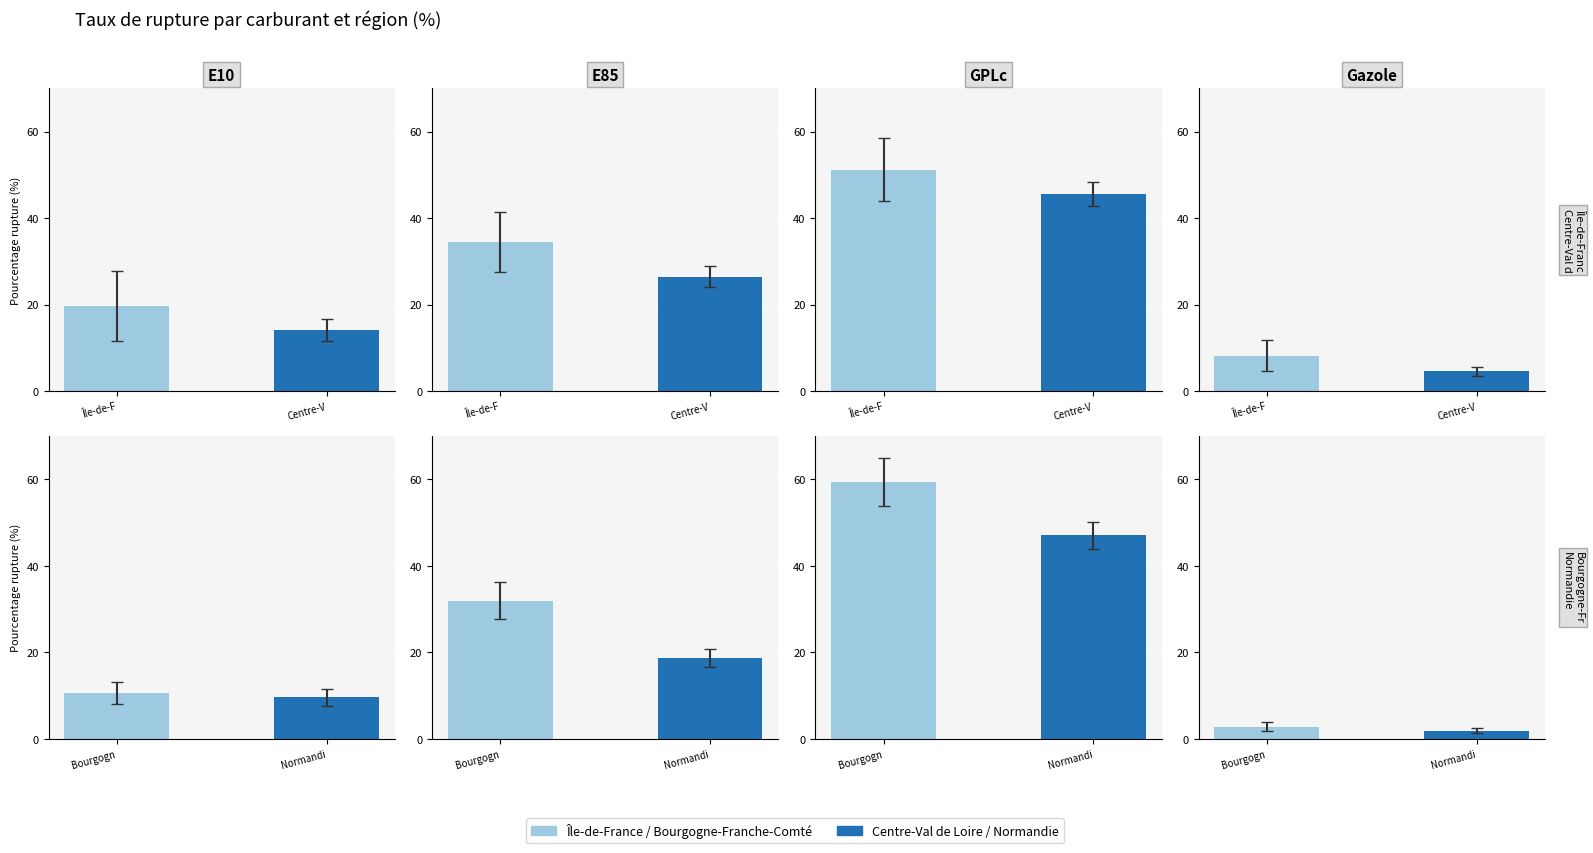

Rank the series at Normandi from lowest to highest value.

Gazole, E10, E85, GPLc